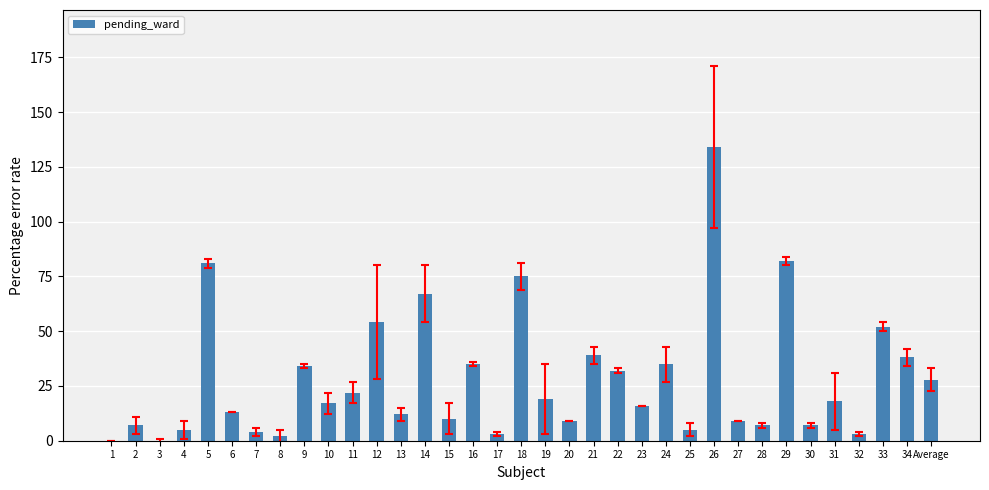

What is the change in value from 11 to 17?

-19.0